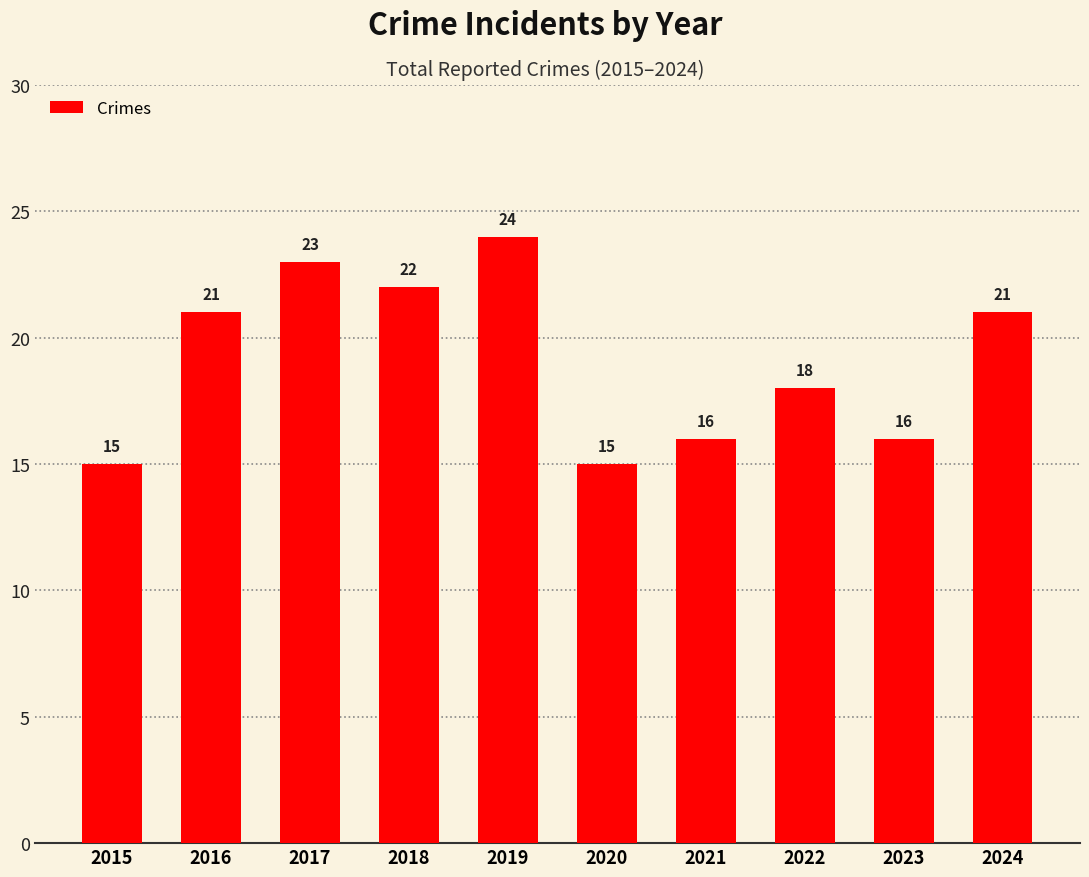

At which category does the chart reach its peak across all series?

2019